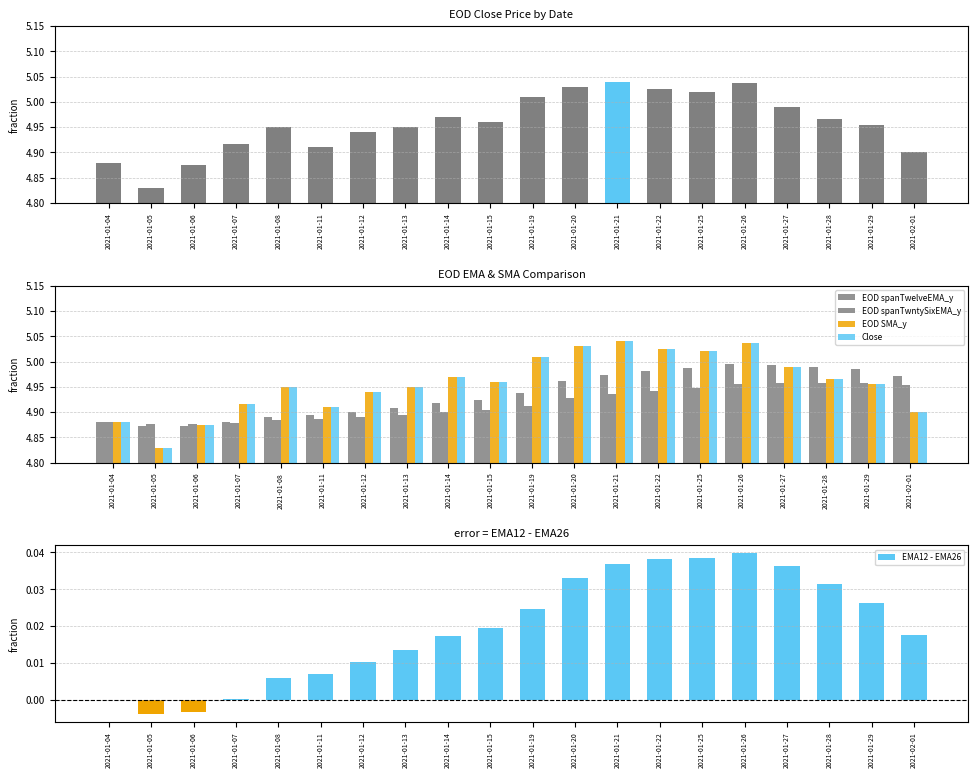

Which series changed the most between 2021-01-04 and 2021-01-19?

EOD SMA_y